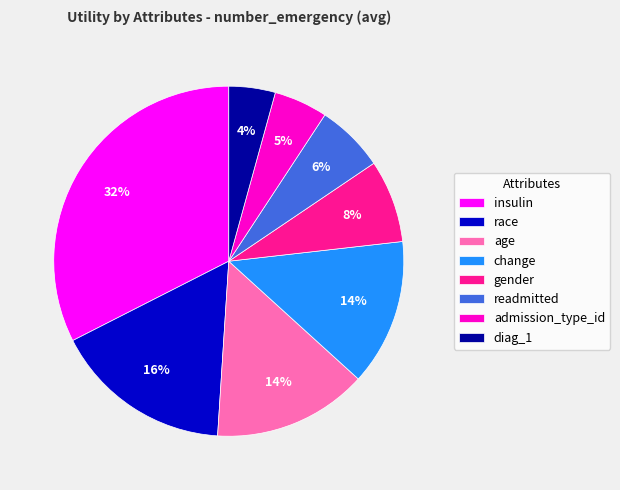

Do diag_1 and race together represent more than half of the pie?

No